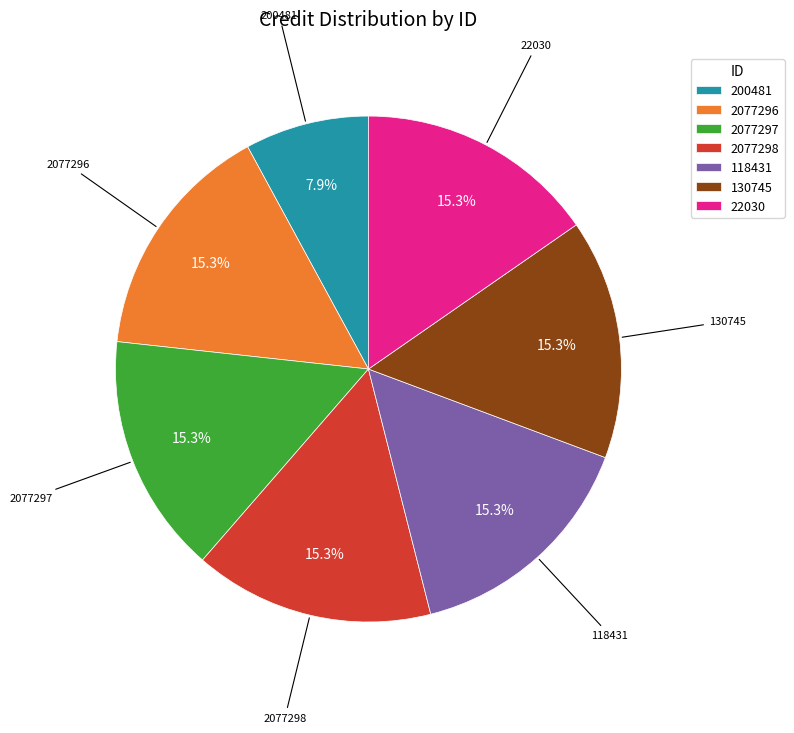

The 2077297 slice represents 6% of the pie. True or false?

False